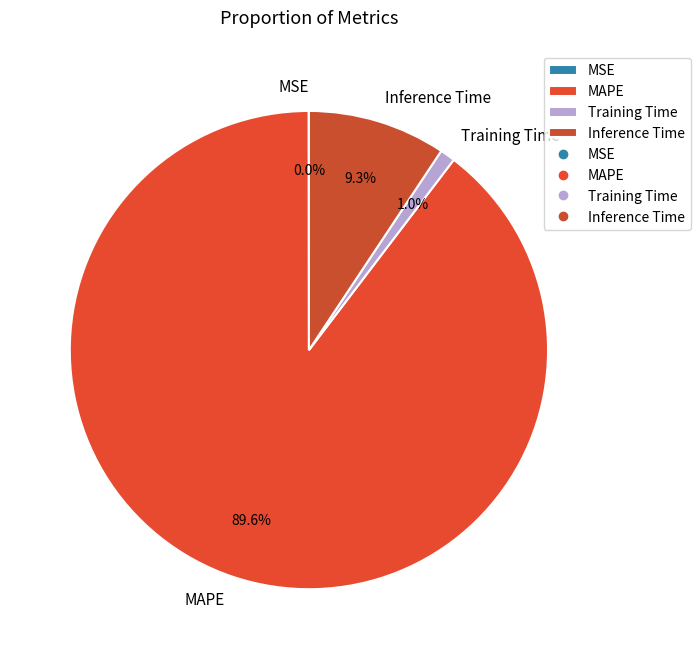

What percentage is the Training Time slice, to the nearest percent?

1%